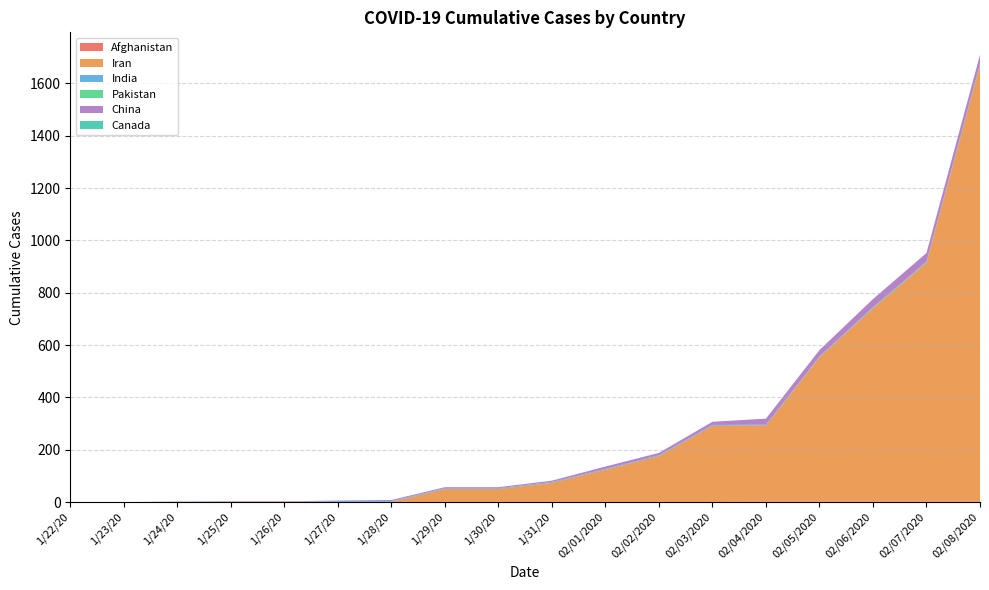

Reading left to right, what are all the values shown in this chart?

Afghanistan: 1/22/20=0	1/23/20=0	1/24/20=1	1/25/20=1	1/26/20=1	1/27/20=1	1/28/20=1	1/29/20=1	1/30/20=1	1/31/20=1	02/01/2020=1	02/02/2020=1	02/03/2020=1	02/04/2020=2	02/05/2020=2	02/06/2020=2	02/07/2020=2	02/08/2020=2
Iran: 1/22/20=0	1/23/20=0	1/24/20=0	1/25/20=0	1/26/20=0	1/27/20=0	1/28/20=0	1/29/20=49	1/30/20=49	1/31/20=73	02/01/2020=123	02/02/2020=175	02/03/2020=291	02/04/2020=291	02/05/2020=552	02/06/2020=739	02/07/2020=913	02/08/2020=1669
India: 1/22/20=0	1/23/20=0	1/24/20=0	1/25/20=0	1/26/20=0	1/27/20=3	1/28/20=3	1/29/20=3	1/30/20=3	1/31/20=3	02/01/2020=3	02/02/2020=3	02/03/2020=3	02/04/2020=3	02/05/2020=3	02/06/2020=3	02/07/2020=3	02/08/2020=3
Pakistan: 1/22/20=0	1/23/20=0	1/24/20=0	1/25/20=0	1/26/20=0	1/27/20=0	1/28/20=0	1/29/20=0	1/30/20=0	1/31/20=0	02/01/2020=0	02/02/2020=0	02/03/2020=0	02/04/2020=0	02/05/2020=0	02/06/2020=1	02/07/2020=1	02/08/2020=1
China: 1/22/20=0	1/23/20=0	1/24/20=1	1/25/20=2	1/26/20=2	1/27/20=2	1/28/20=4	1/29/20=4	1/30/20=4	1/31/20=5	02/01/2020=9	02/02/2020=9	02/03/2020=12	02/04/2020=23	02/05/2020=24	02/06/2020=31	02/07/2020=33	02/08/2020=34
Canada: 1/22/20=0	1/23/20=0	1/24/20=0	1/25/20=0	1/26/20=0	1/27/20=0	1/28/20=0	1/29/20=0	1/30/20=0	1/31/20=0	02/01/2020=0	02/02/2020=0	02/03/2020=0	02/04/2020=0	02/05/2020=0	02/06/2020=0	02/07/2020=0	02/08/2020=1